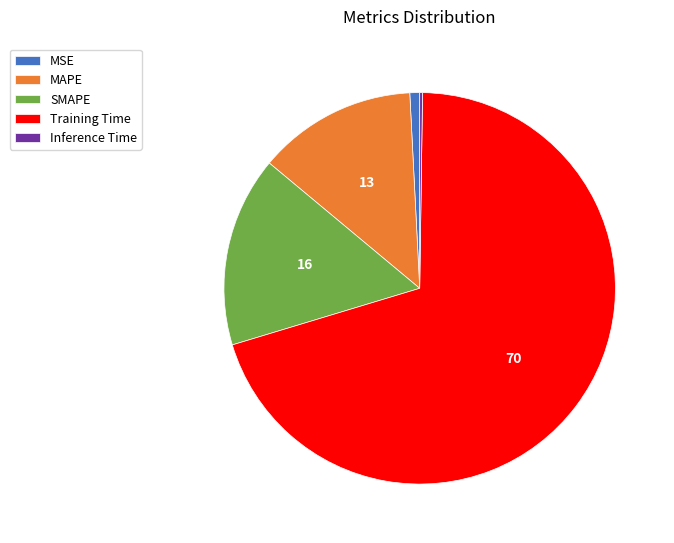

Is Training Time the majority of the pie?

Yes